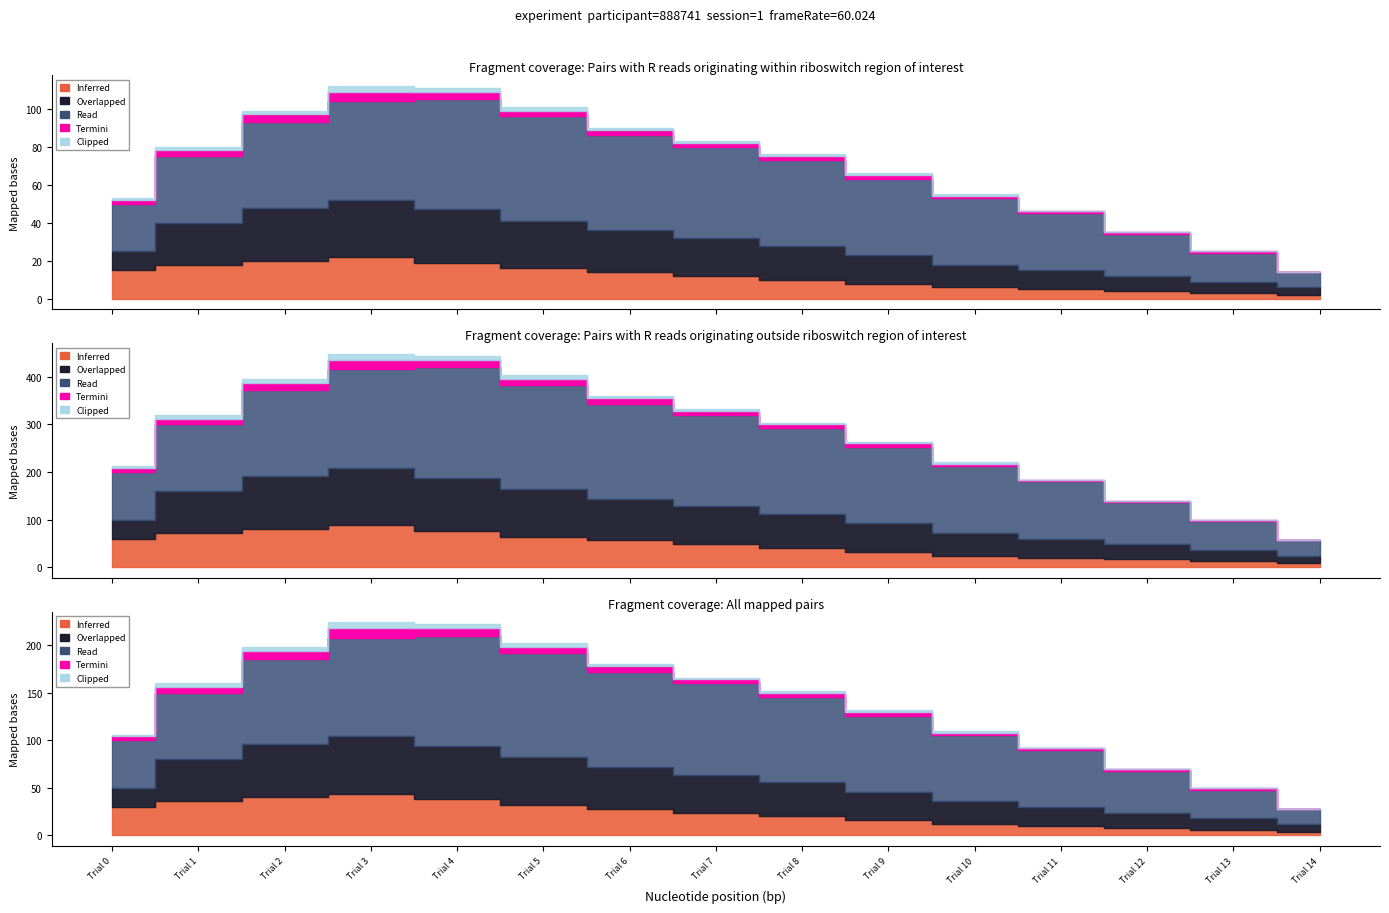

Is it true that Inferred equals 15 at 0?

True